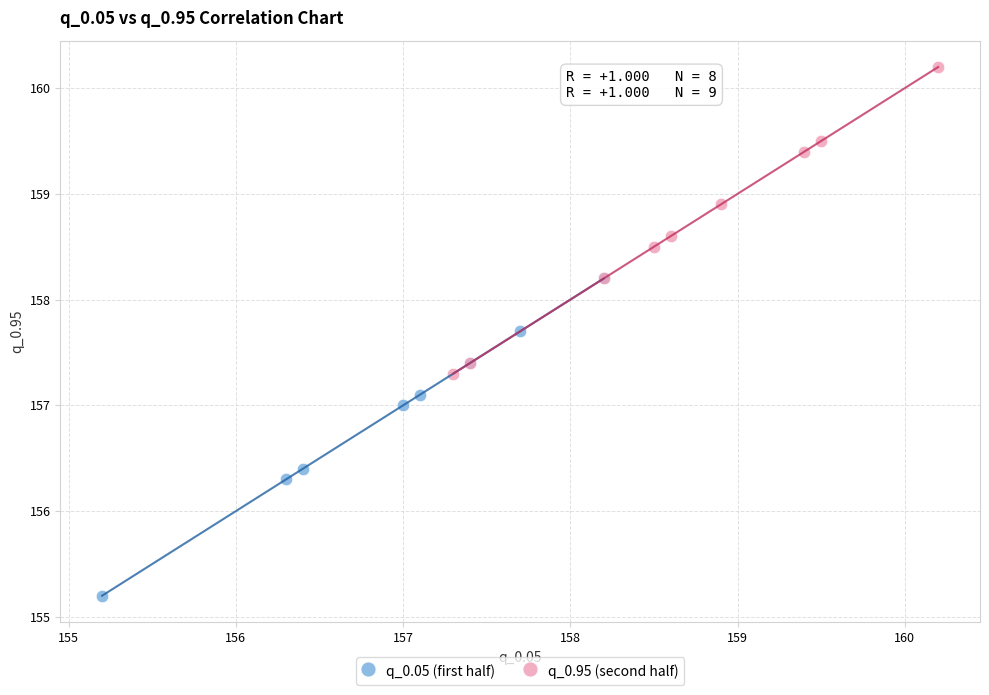

Which series reaches the maximum Y coordinate?

q_0.95 (second half)